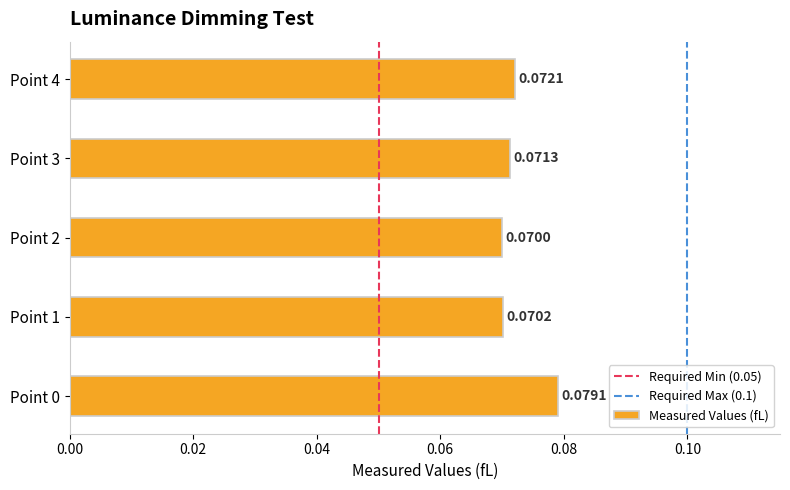

What is the sum of all values?

0.4